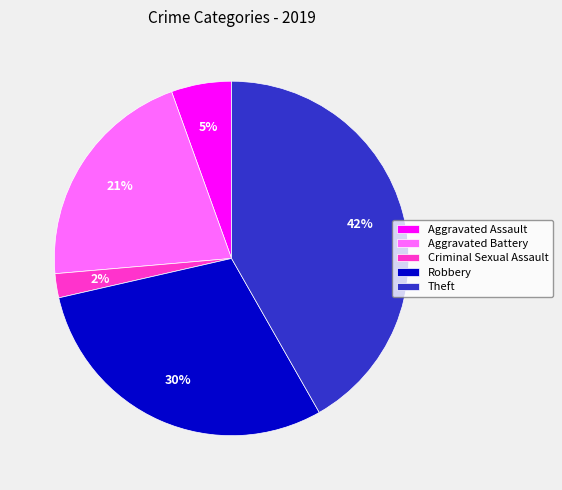

Which has a higher value, Aggravated Battery or Criminal Sexual Assault?

Aggravated Battery